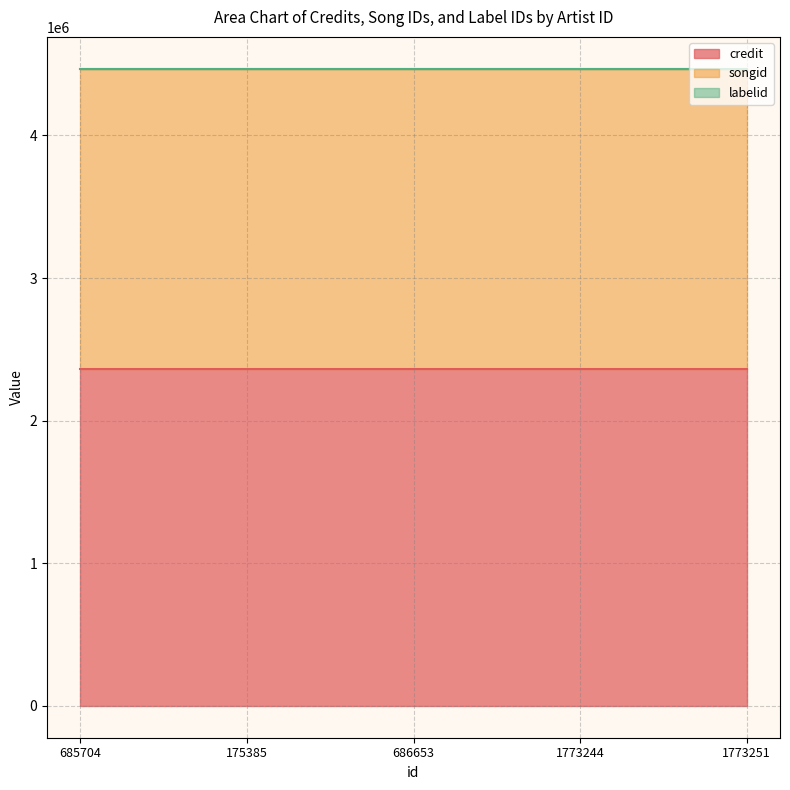

What is the sum of all credit values?

11804340